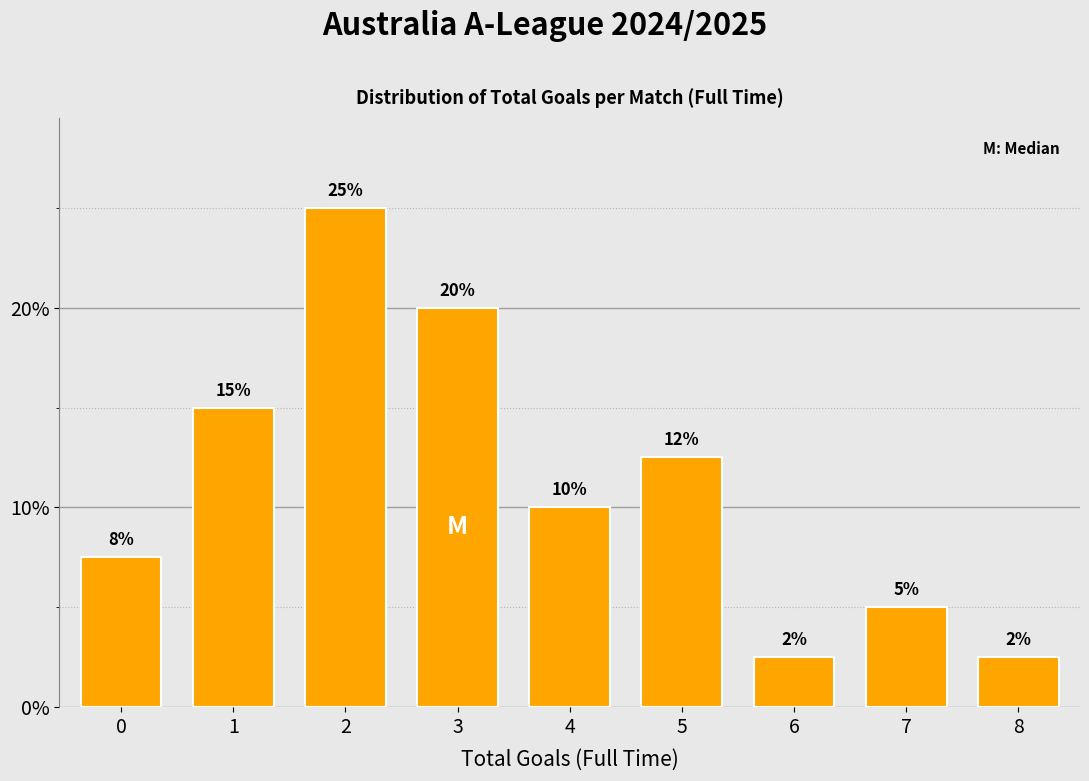

Where is the data nearest to the value 13?

5